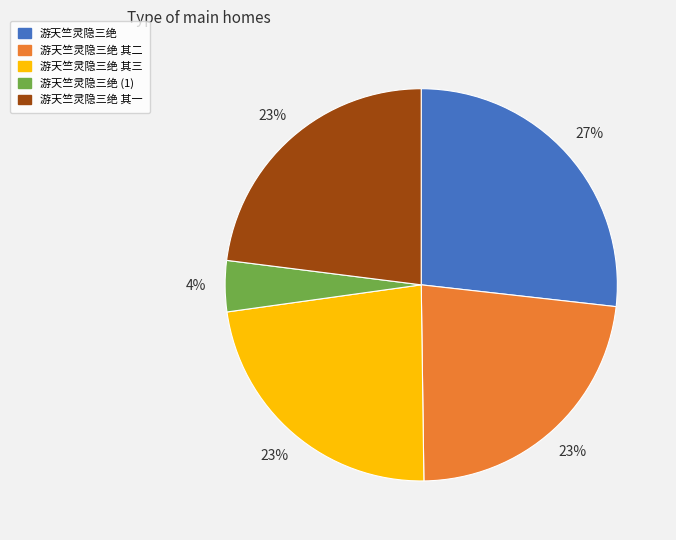

Is there any slice that represents more than half of the pie?

No